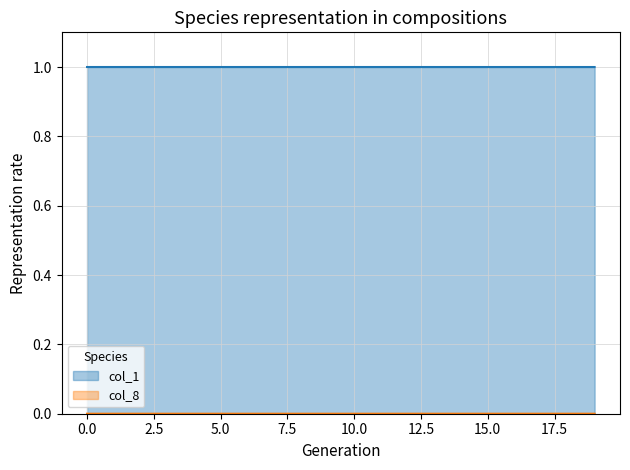

At how many categories does at least one series exceed 0?

20